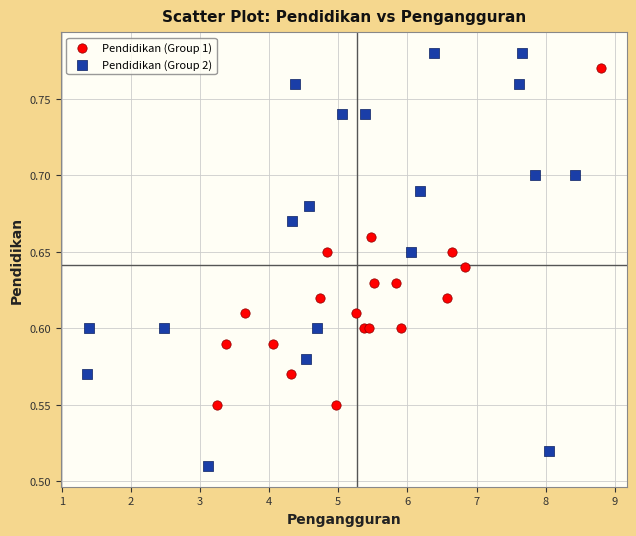

Which series has the widest spread of Y values?

Pendidikan (Group 2)